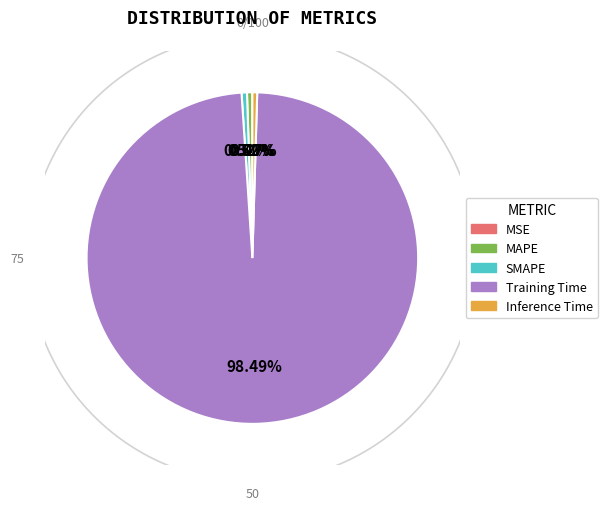

Does SMAPE represent more than half of the total?

No